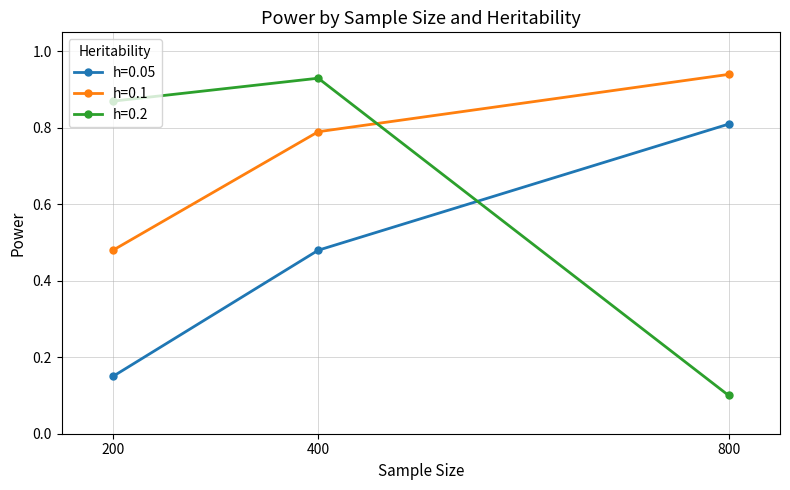

Which category has the highest value across all series?

800